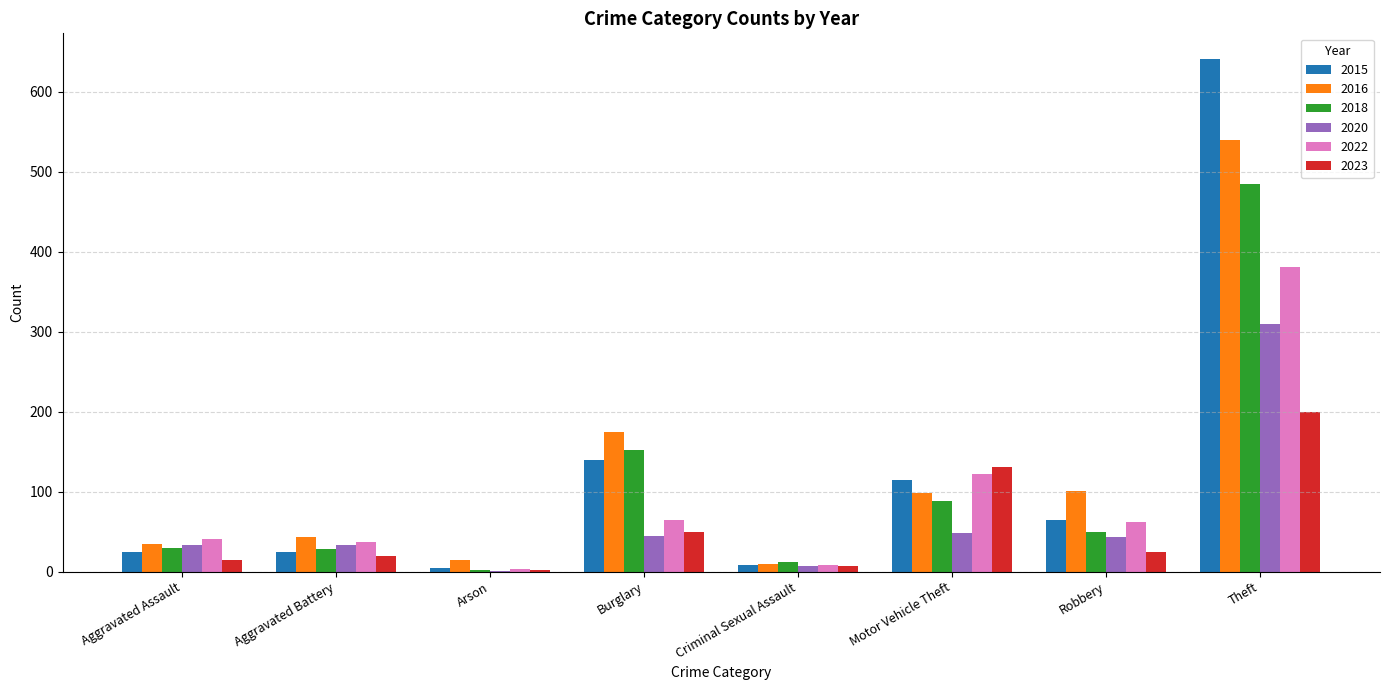

What is the total value across all series at Motor Vehicle Theft?

602